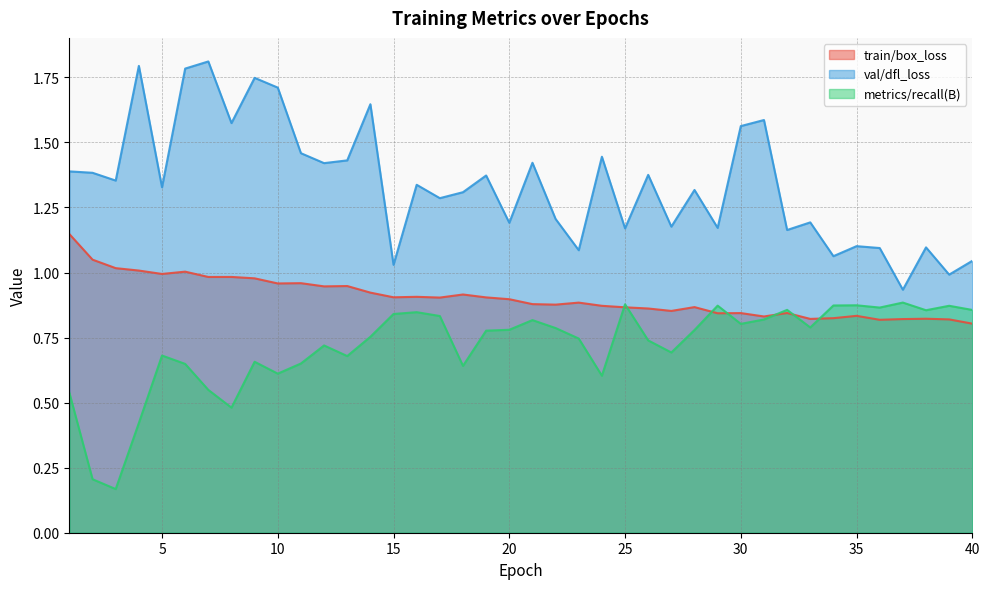

Does the chart have visible grid lines?

Yes